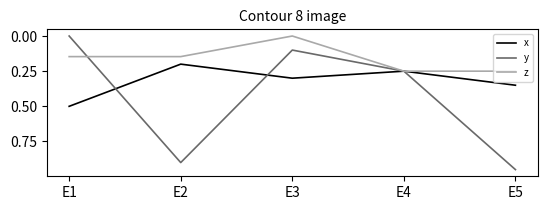

What is the difference between the y values at E3 and E2?

0.8